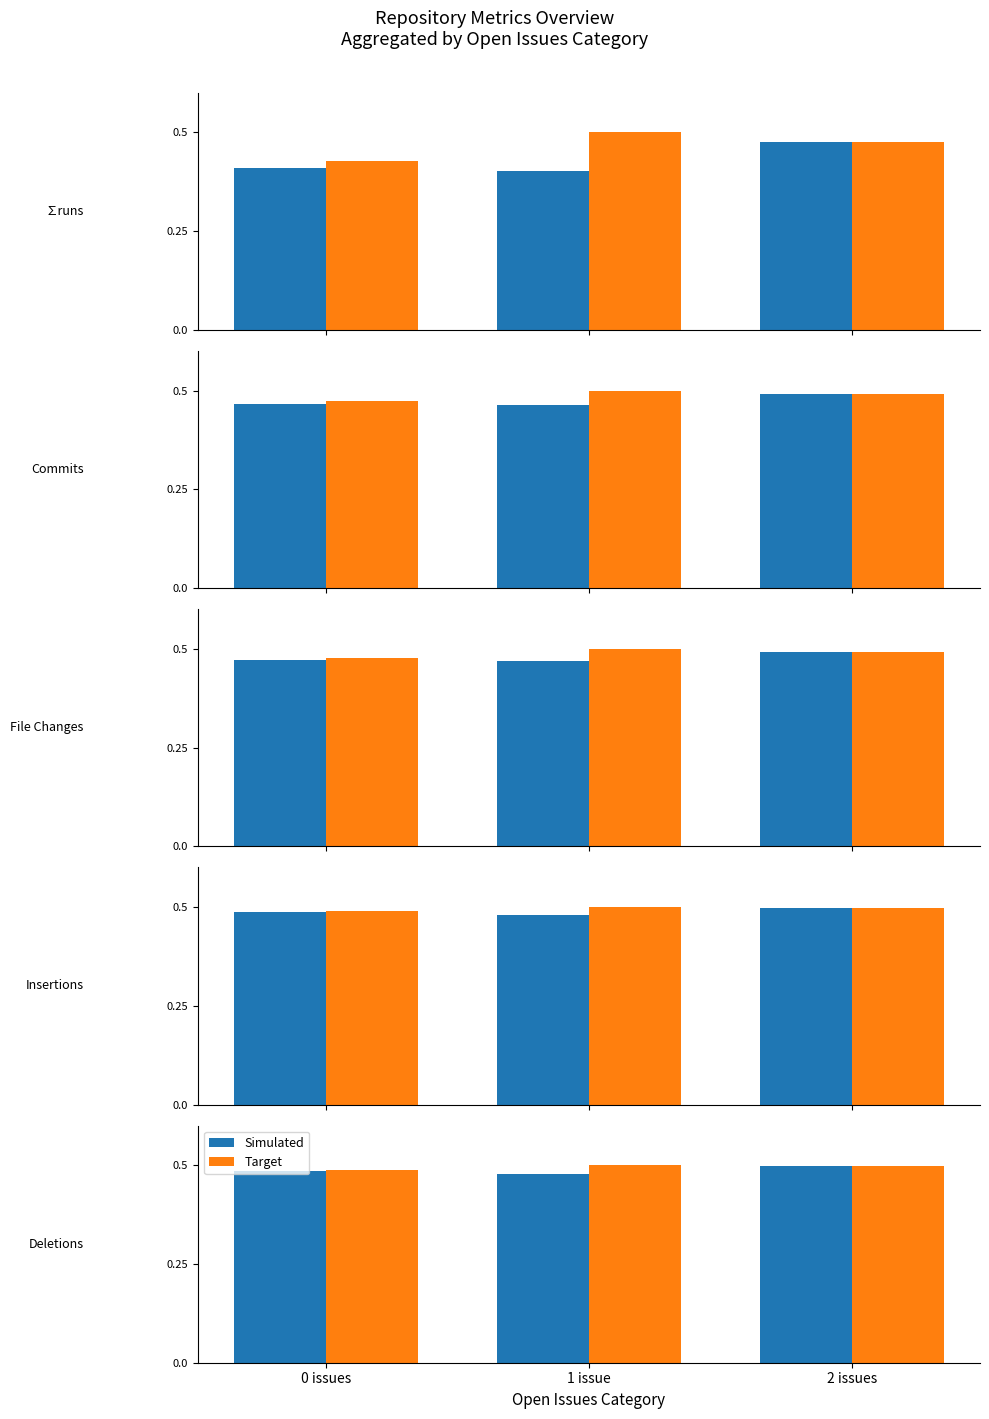

Is the value of Simulated at 1 issue greater than the value of Target at 0 issues?

No